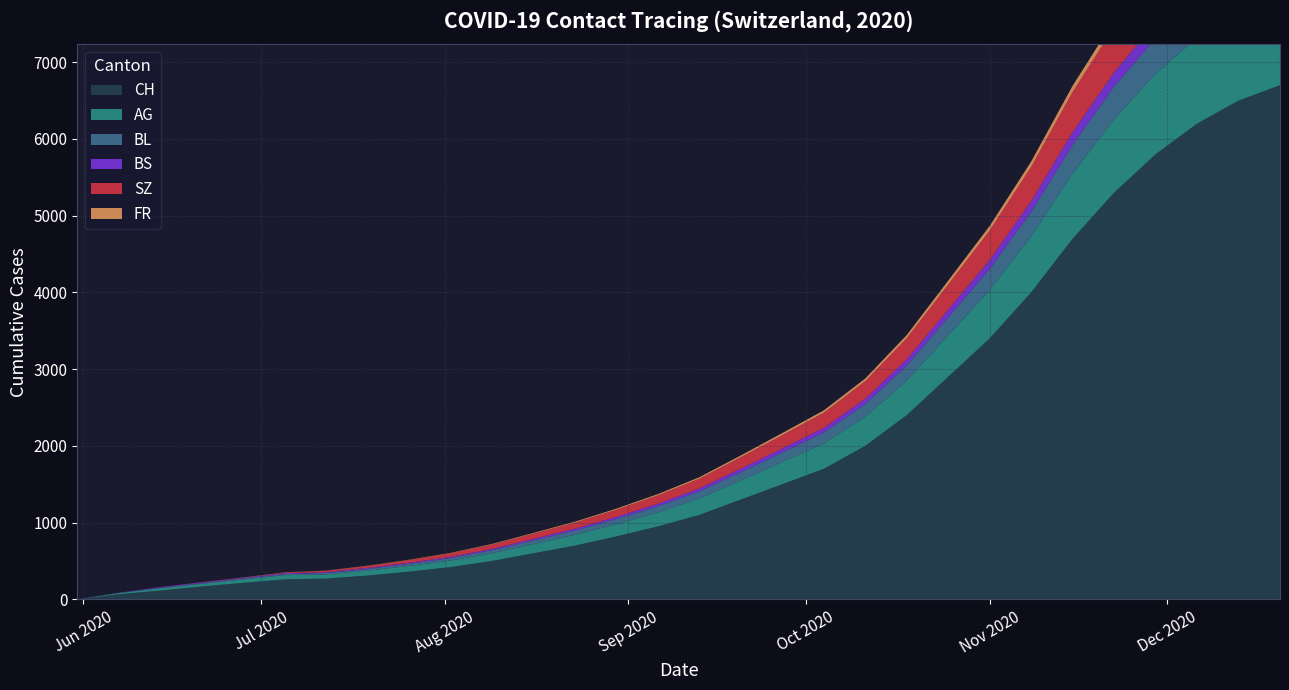

Reading right to left, what are all the values shown in this chart?

CH: 6700	6500	6200	5800	5300	4700	4000	3400	2900	2400	2000	1700	1500	1300	1100	950	820	700	600	500	420	360	310	270	260	215	167	114	66	0
AG: 1210	1170	1120	1050	960	850	730	630	540	450	380	330	290	250	215	185	160	140	120	100	85	75	65	55	55	45	35	30	15	0
BL: 535	518	495	464	423	375	320	274	234	195	164	142	124	107	91	78	67	57	48	40	33	27	22	18	14	10	8	6	2	0
BS: 233	225	215	201	184	163	139	119	101	84	70	61	53	46	39	33	28	24	20	17	15	14	13	12	12	11	11	9	3	0
SZ: 748	724	691	647	591	524	447	384	328	273	229	199	174	150	127	109	94	80	68	57	47	35	25	17	9	1	1	0	0	0
FR: 116	112	107	100	91	81	69	59	50	42	35	30	26	22	19	16	13	11	9	7	5	4	3	2	2	2	1	0	0	0